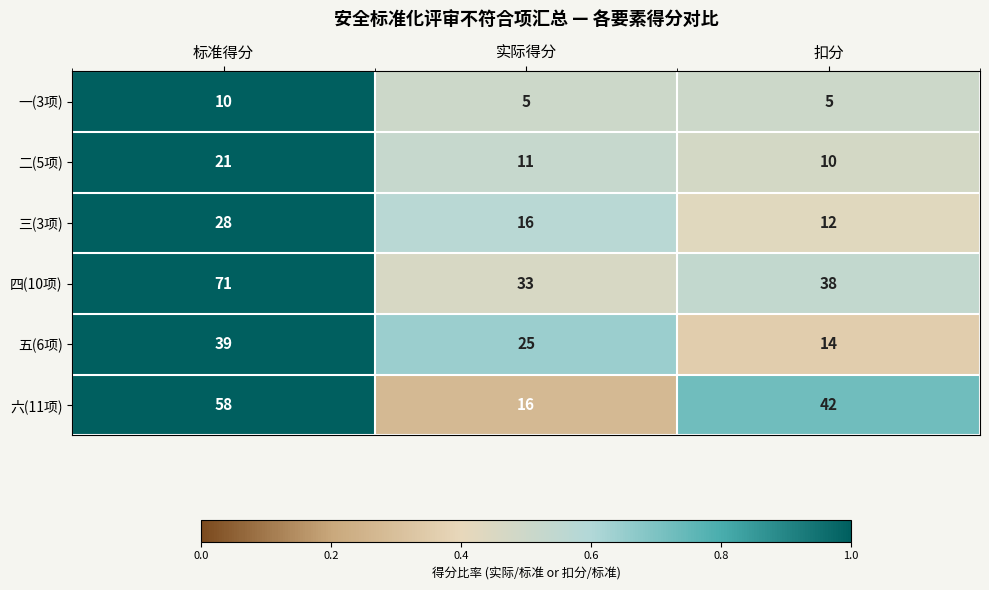

At which category is the sum across all series the highest?

标准得分